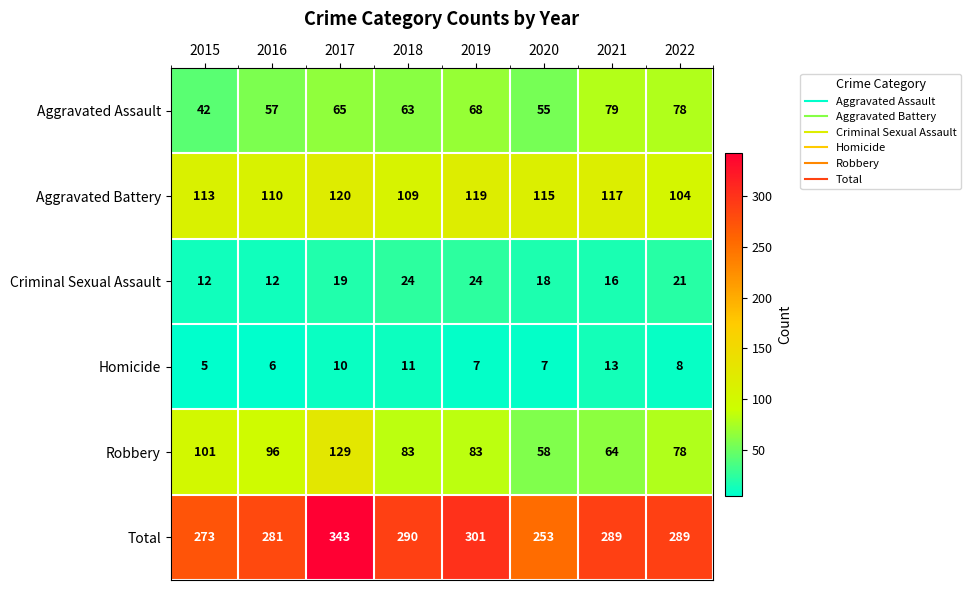

Which label corresponds to the smallest value in the chart?

2015